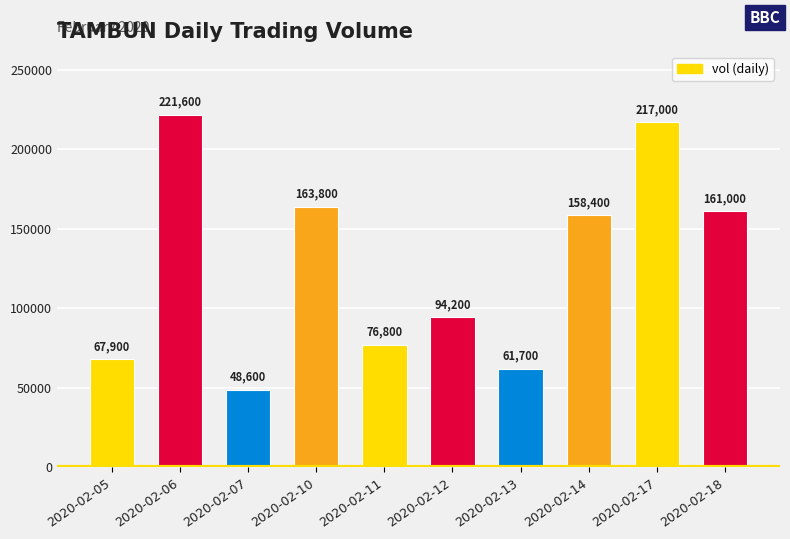

Reading left to right, list all the values displayed in this chart.

2020-02-05=67900	2020-02-06=221600	2020-02-07=48600	2020-02-10=163800	2020-02-11=76800	2020-02-12=94200	2020-02-13=61700	2020-02-14=158400	2020-02-17=217000	2020-02-18=161000